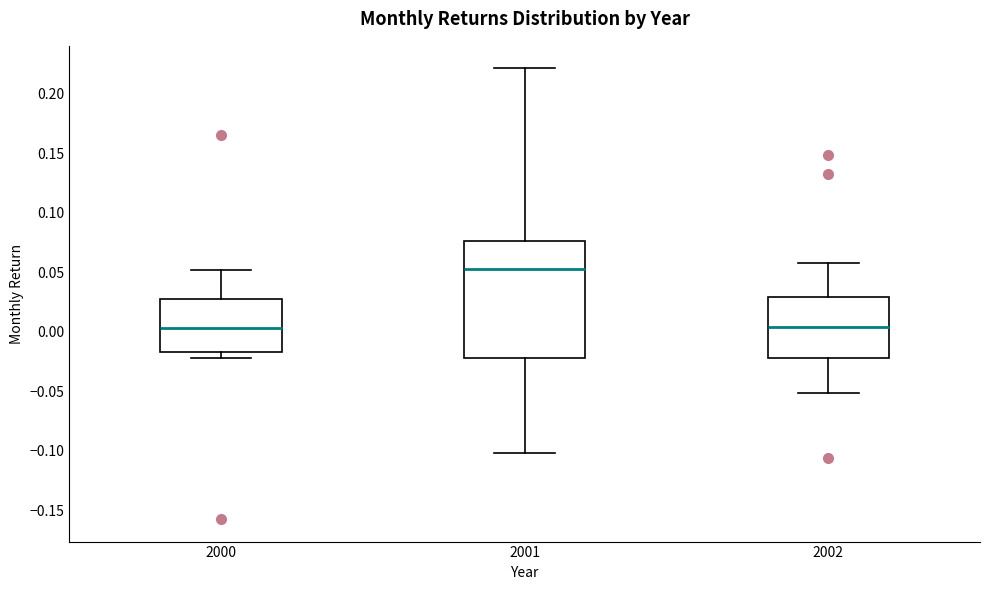

Which box is the tallest, from its lower edge to its upper edge?

2001